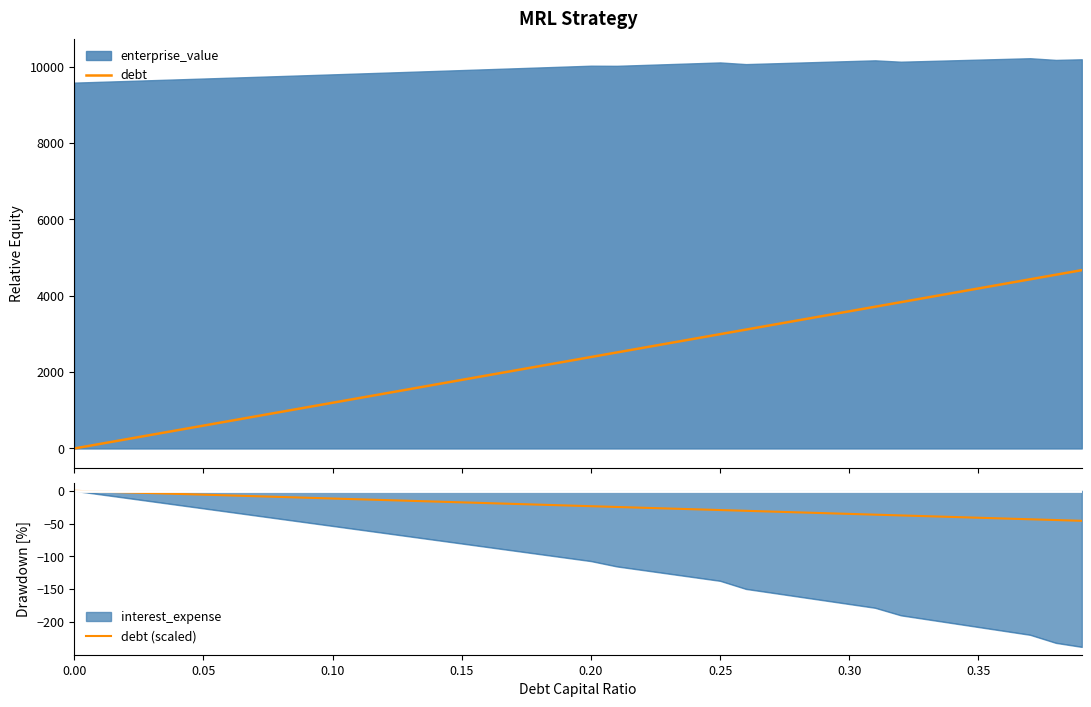

What is the lowest value of the debt (scaled) series?

-45.7